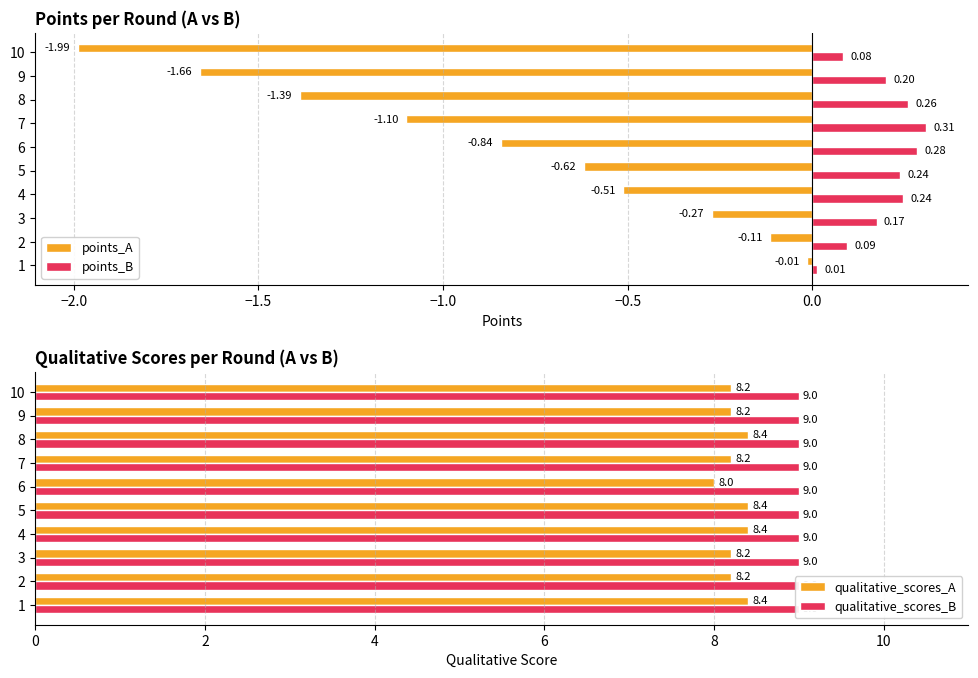

Is the value of points_B at 7 greater than the value of points_A at 9?

Yes